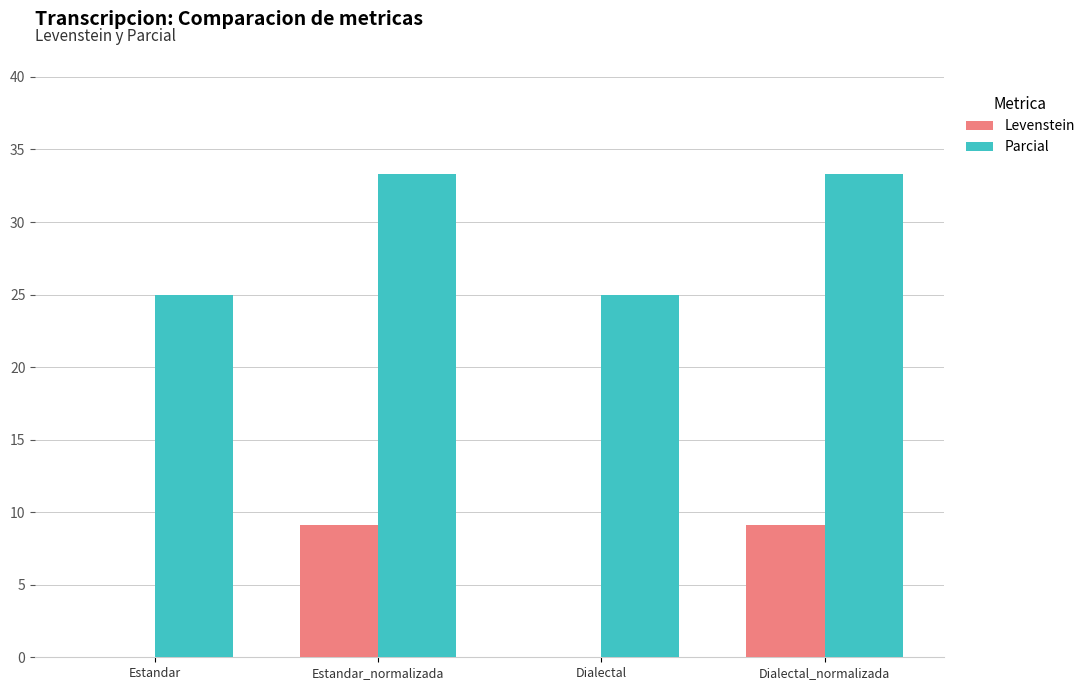

Does the chart contain stacked bars?

No